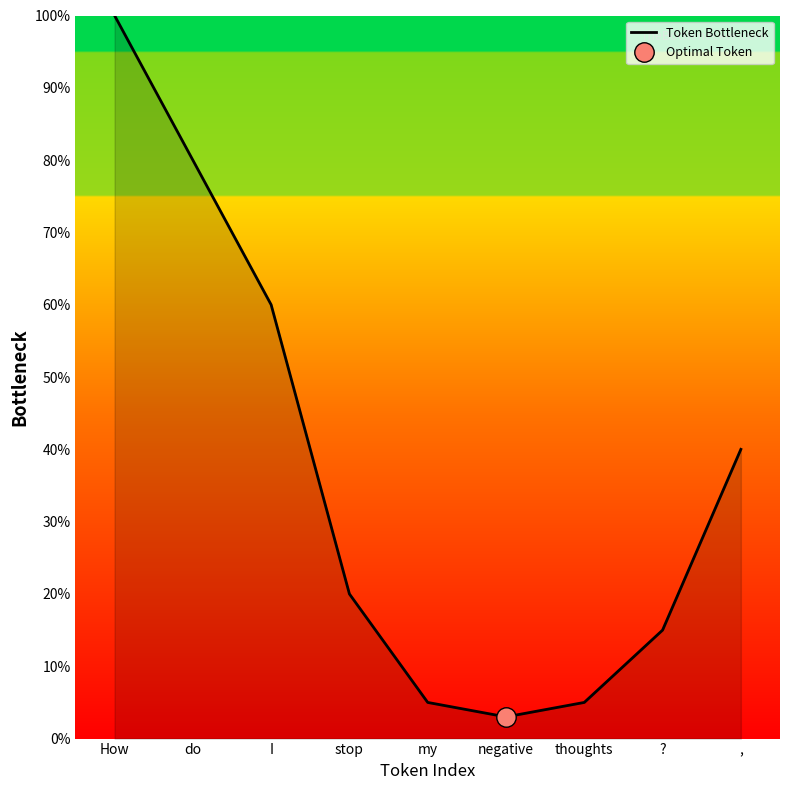

At which category does the data reach its first local valley?

negative